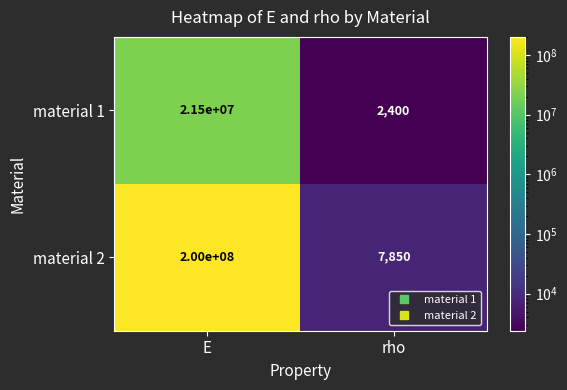

Reading right to left, transcribe all the data shown in this chart.

material 1: rho=2400	E=21500000
material 2: rho=7850	E=200000000